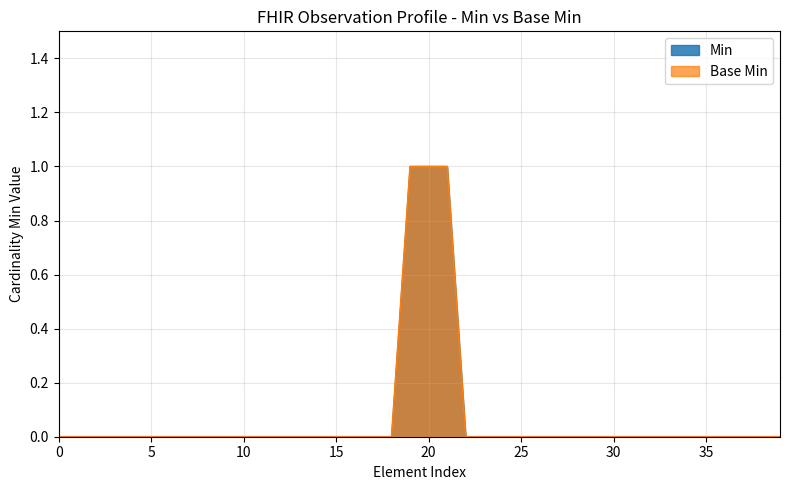

Which series changed the most between Observation.performer and Observation.bodySite?

Min